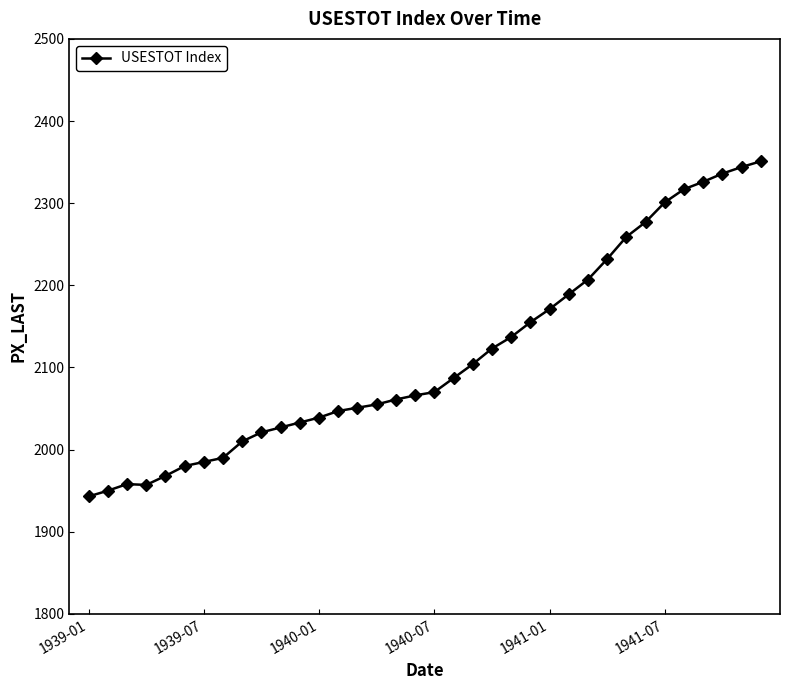

True or false: there are more than 0 points higher than both neighbors.

True